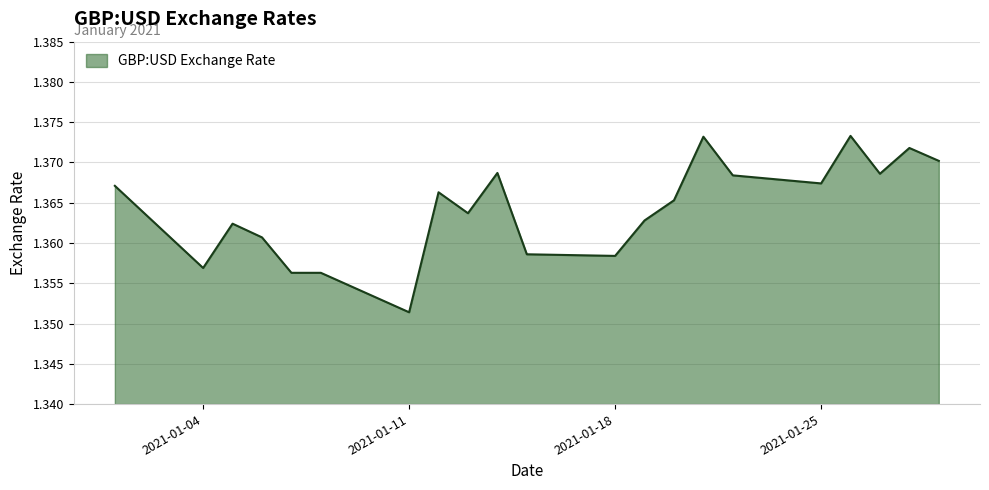

Does the chart display data point markers on the line(s)?

No